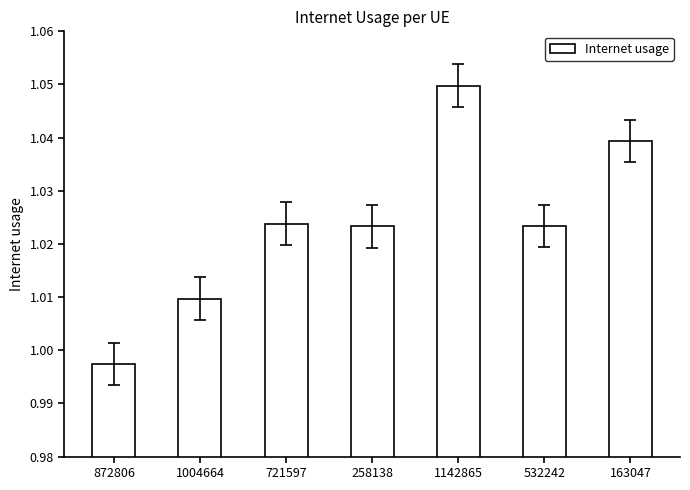

What is the label of the 5th bar from the right?

721597